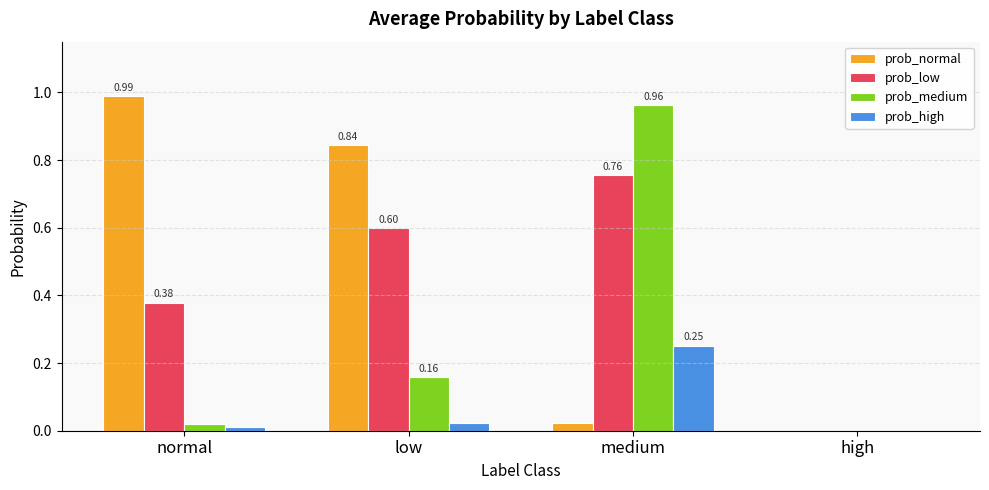

What is the total value across all series at normal?

1.4